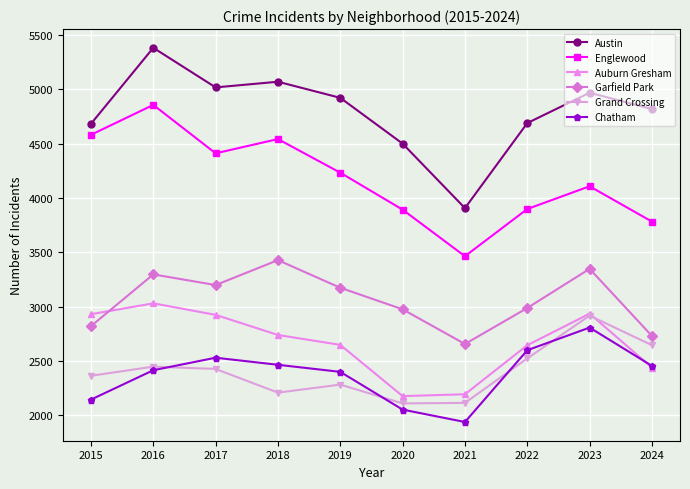

True or false: Austin and Grand Crossing cross at least once.

False